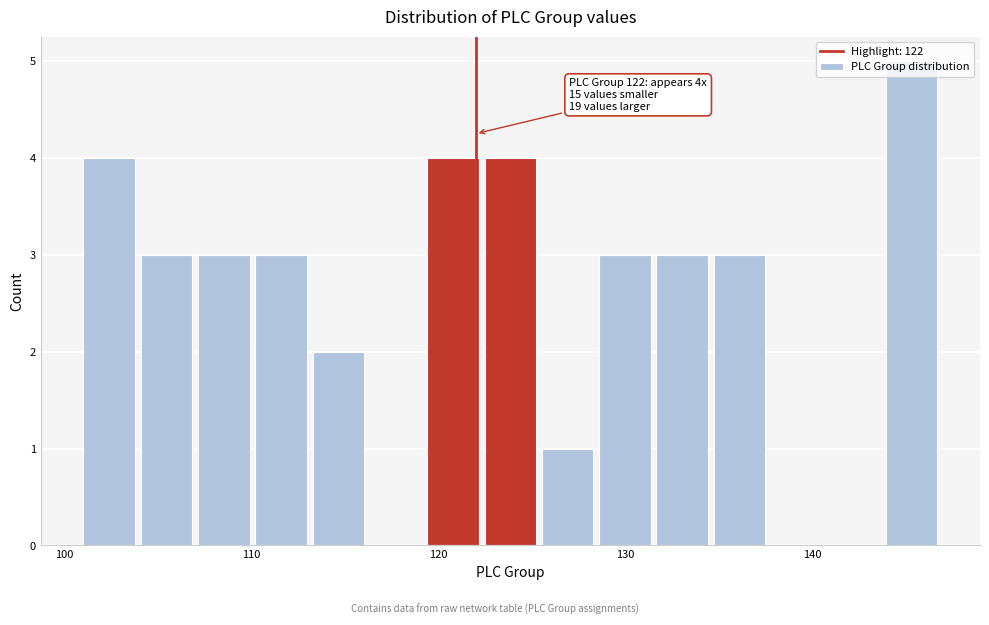

Around what value on the x-axis is the tallest bar? Give the approximate position of its centre, as read against the axis.

145